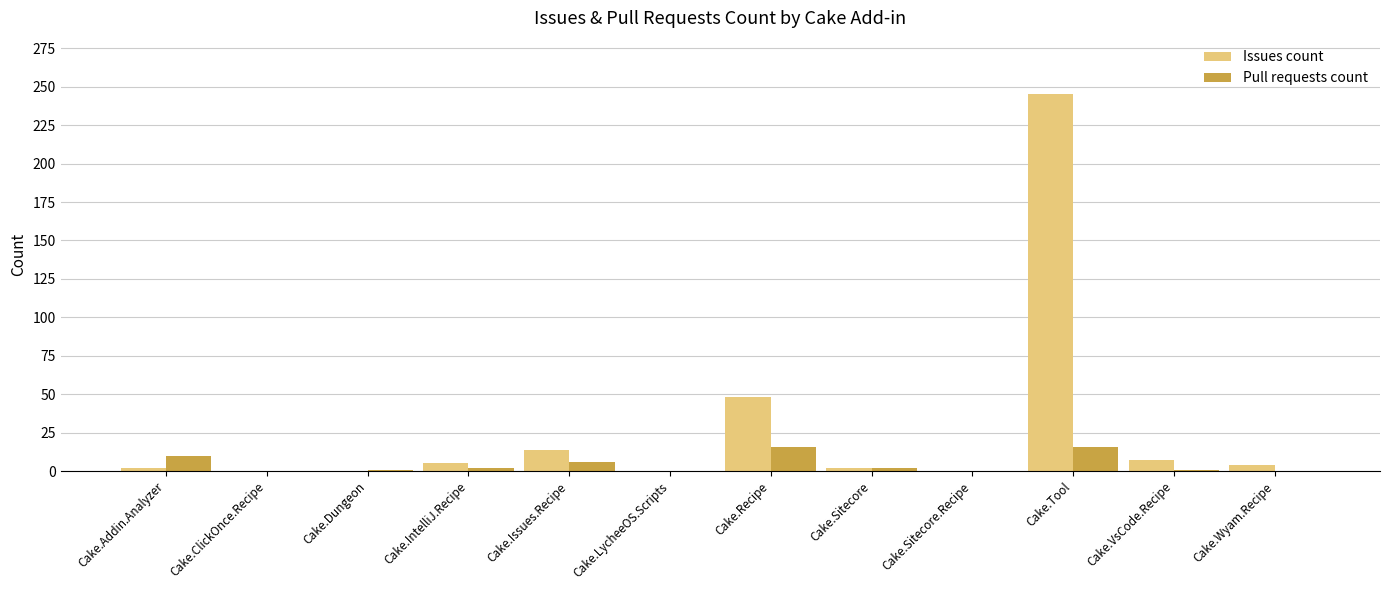

Does the chart contain stacked bars?

No